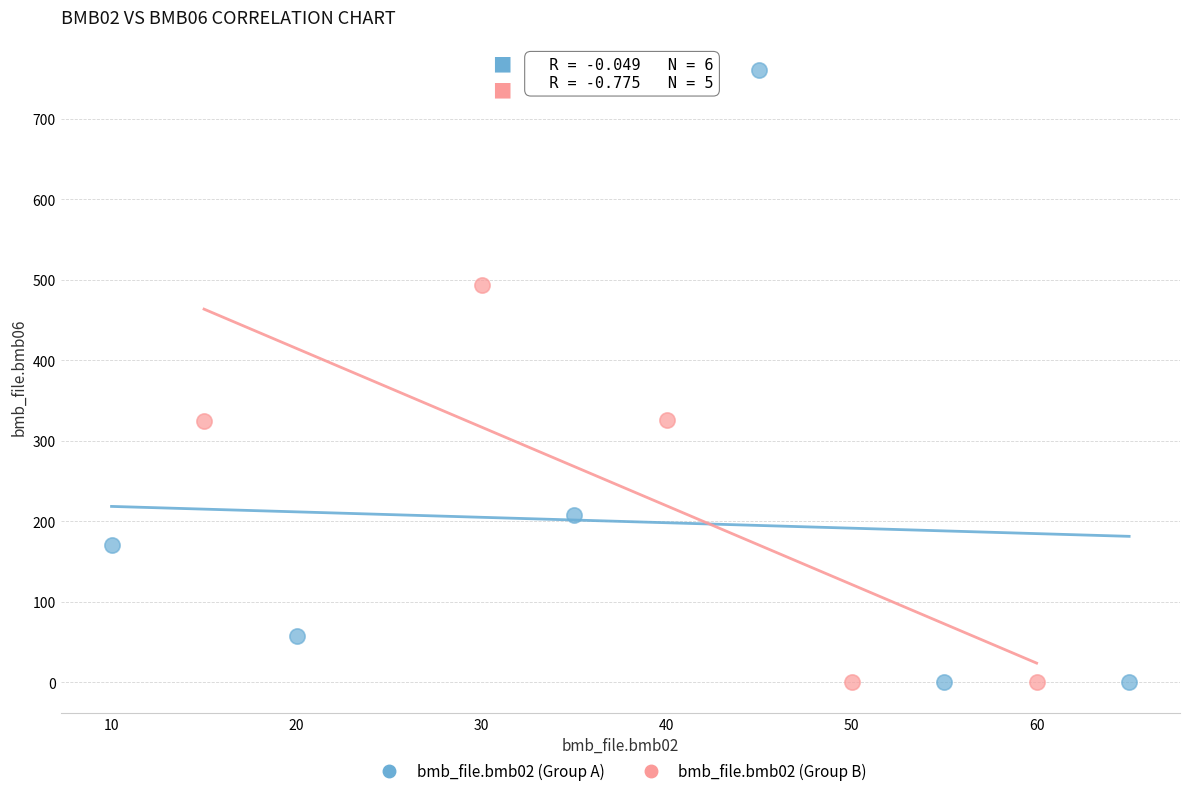

Which series has the widest spread of Y values?

bmb_file.bmb02 (Group A)